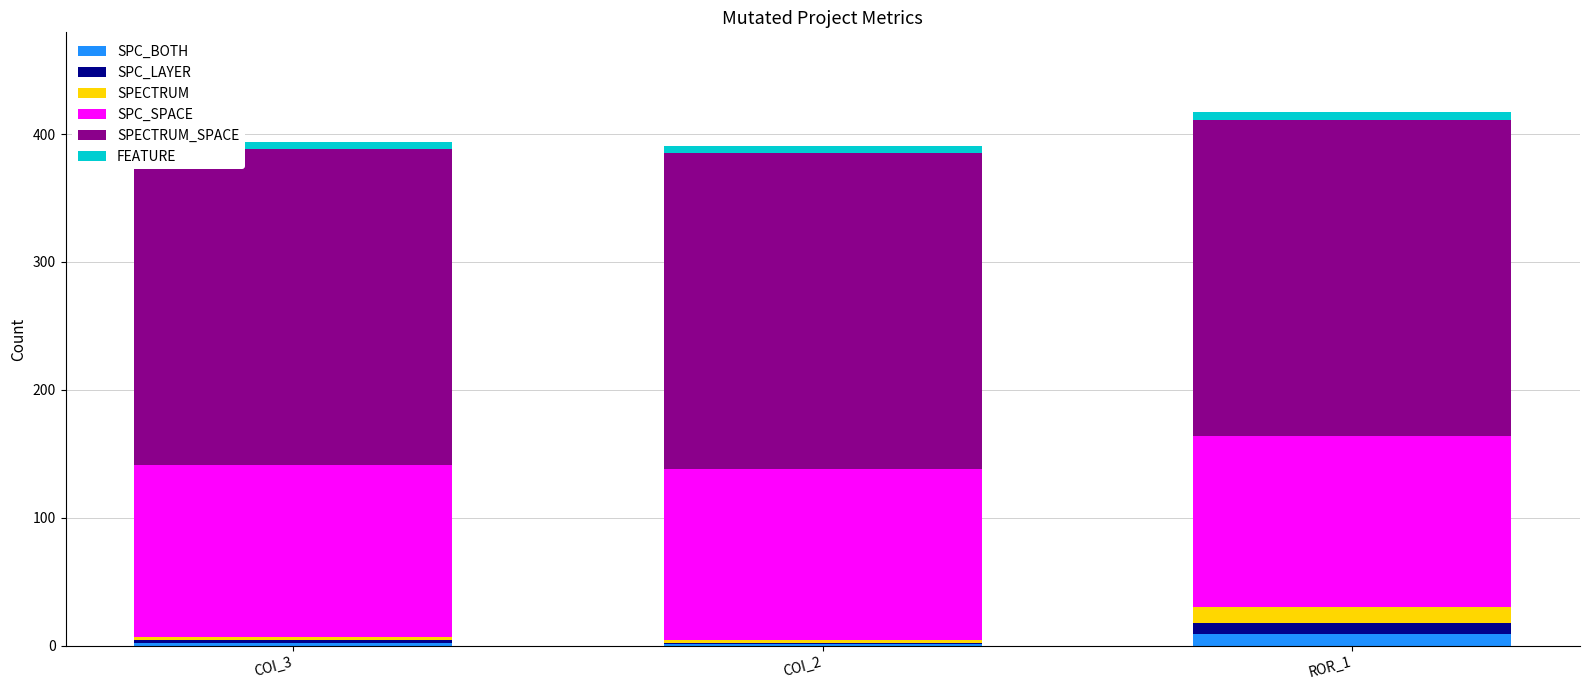

Are the bars horizontal?

No